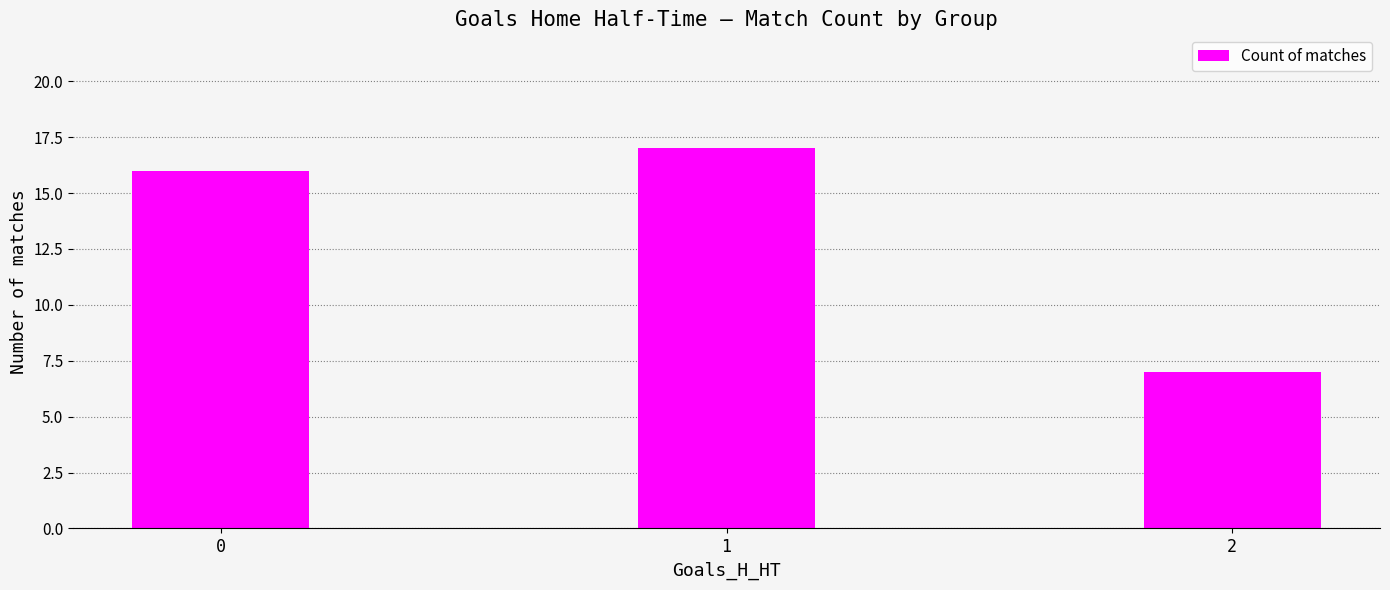

Reading right to left, list all the values displayed in this chart.

7	17	16